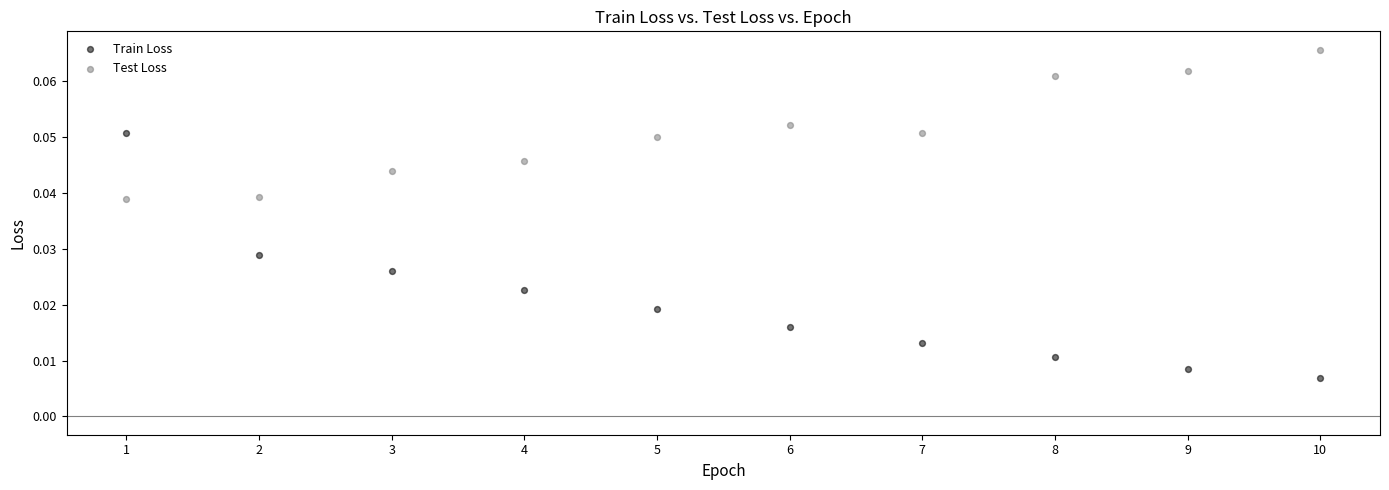

Which series has the widest spread of Y values?

Train Loss